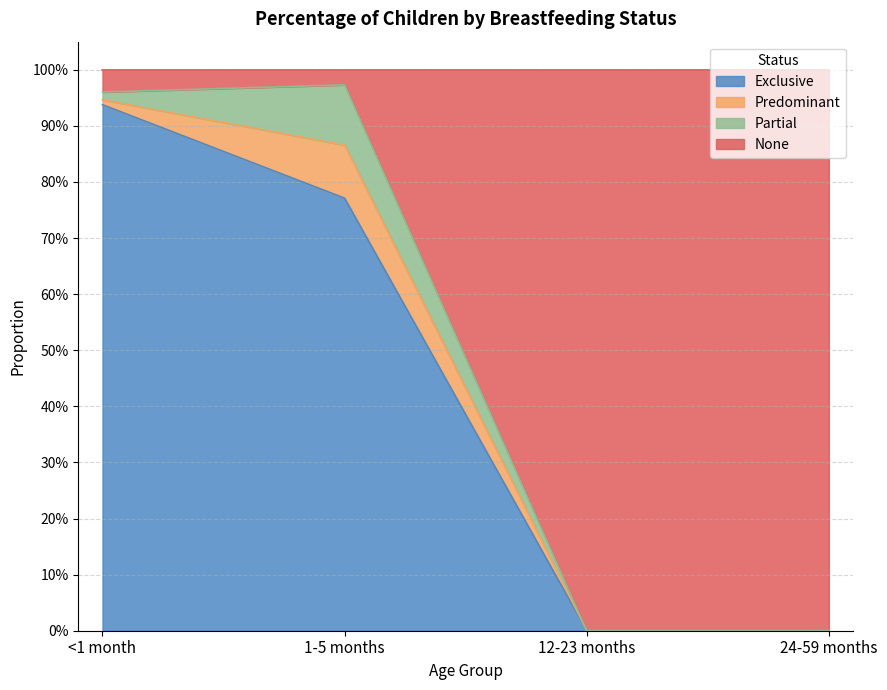

In None, how many points are higher than both neighbors (excluding endpoints)?

1